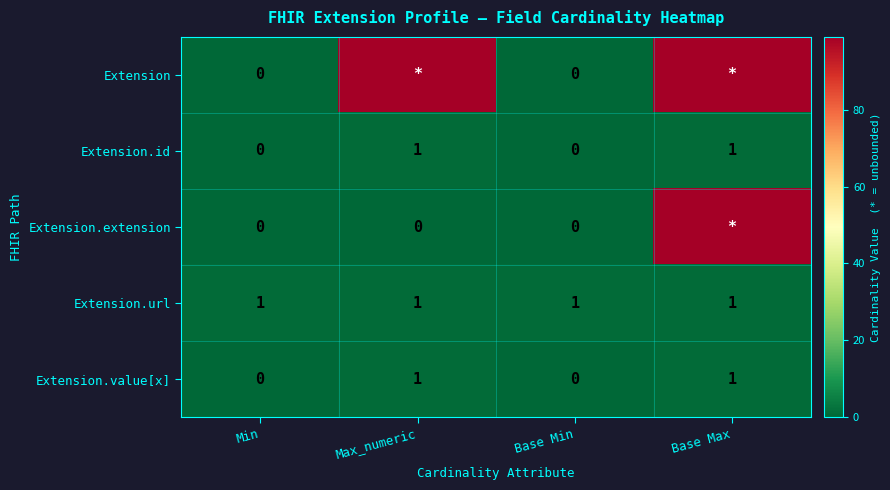

True or false: Extension.url has a value of 1 at Base Max.

True